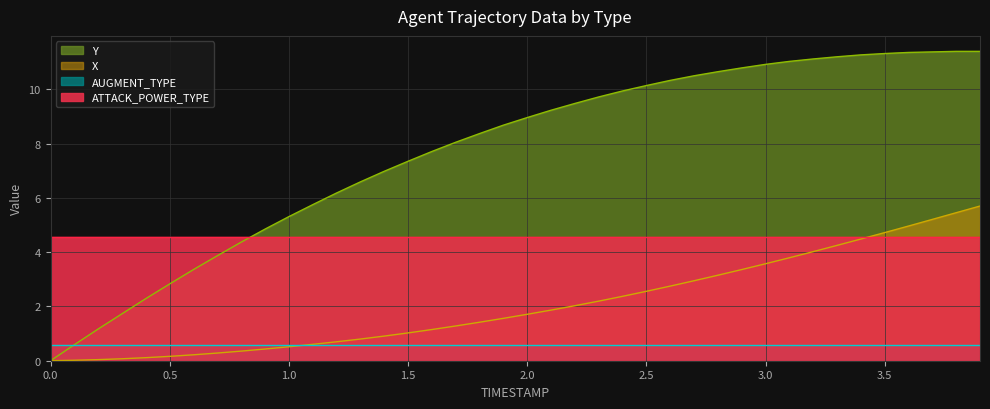

What position from the right is 3.2?

8